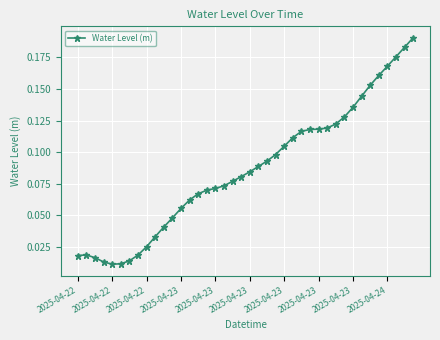

How many data points does each series have?

40